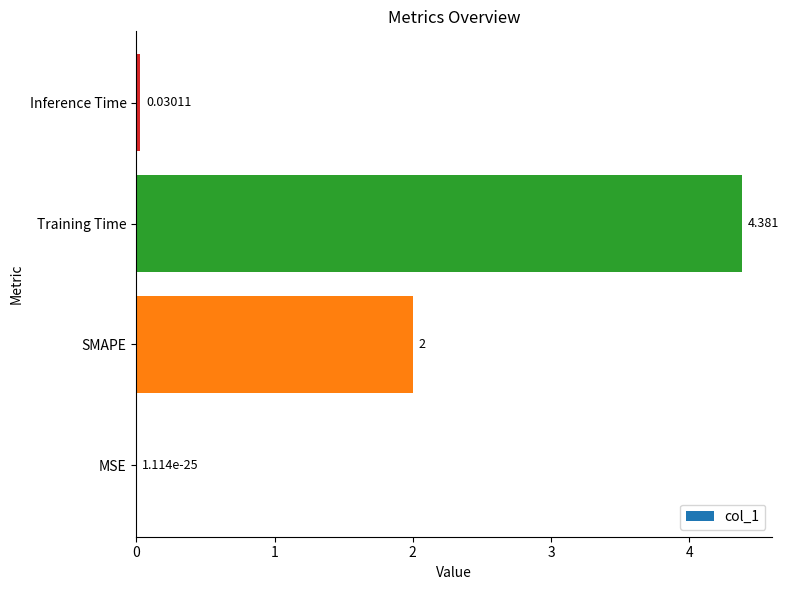

Between Training Time and MSE, which is larger?

Training Time